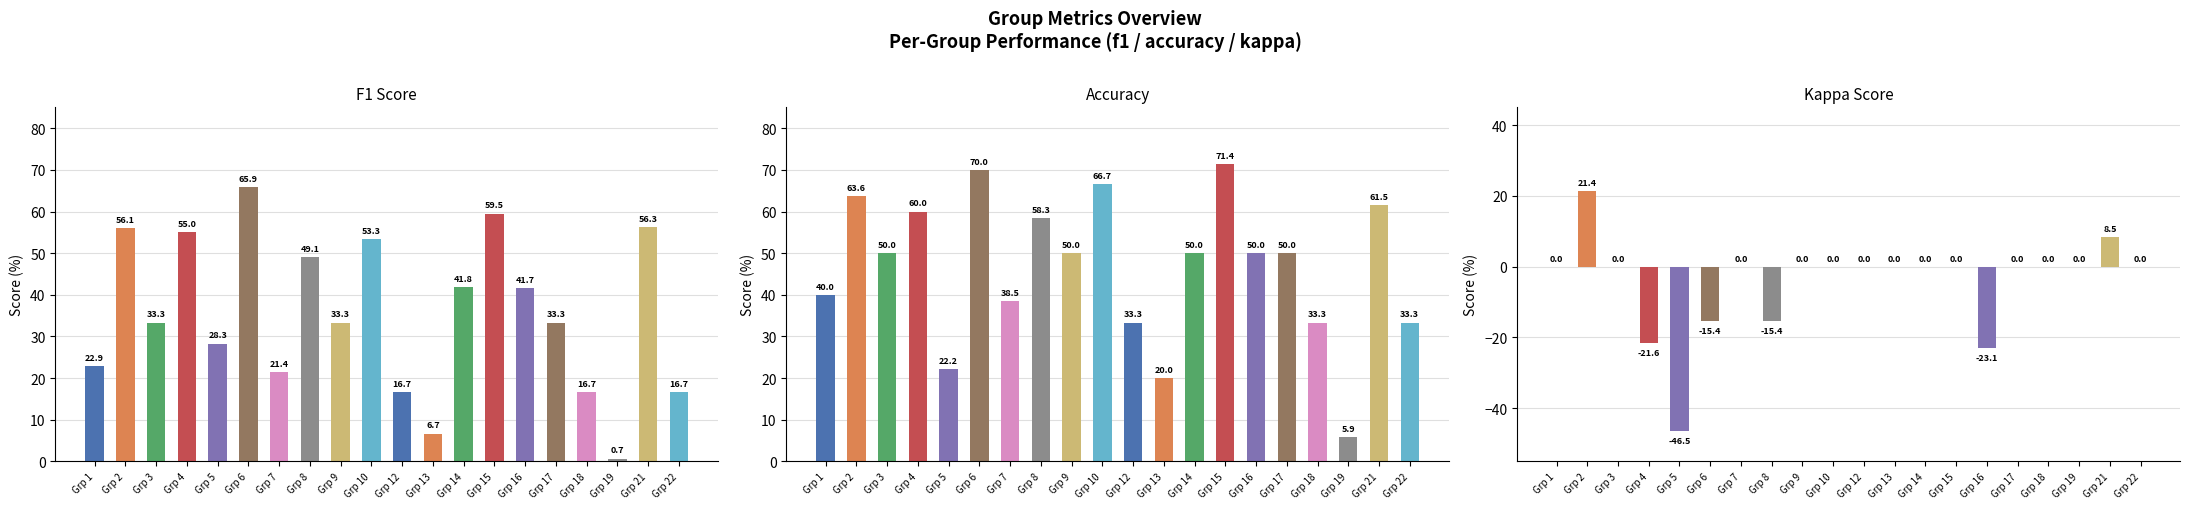

What is the difference between the highest and lowest values at Grp 2?

42.2